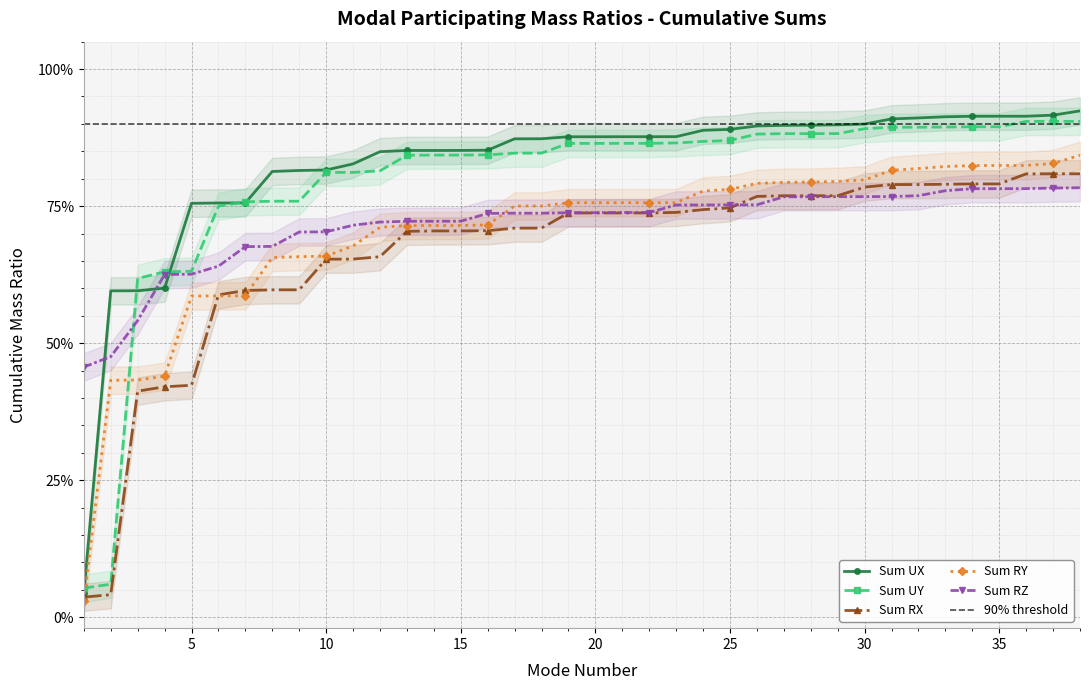

Between 23 and 34, which is larger?

34